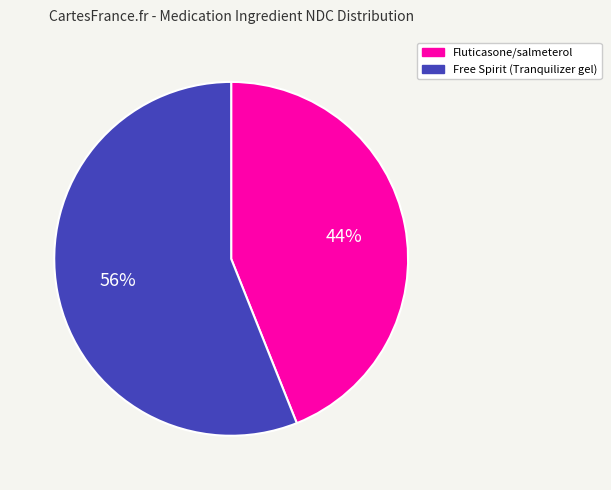

Do Fluticasone/salmeterol and Free Spirit (Tranquilizer gel) together represent more than half of the pie?

Yes